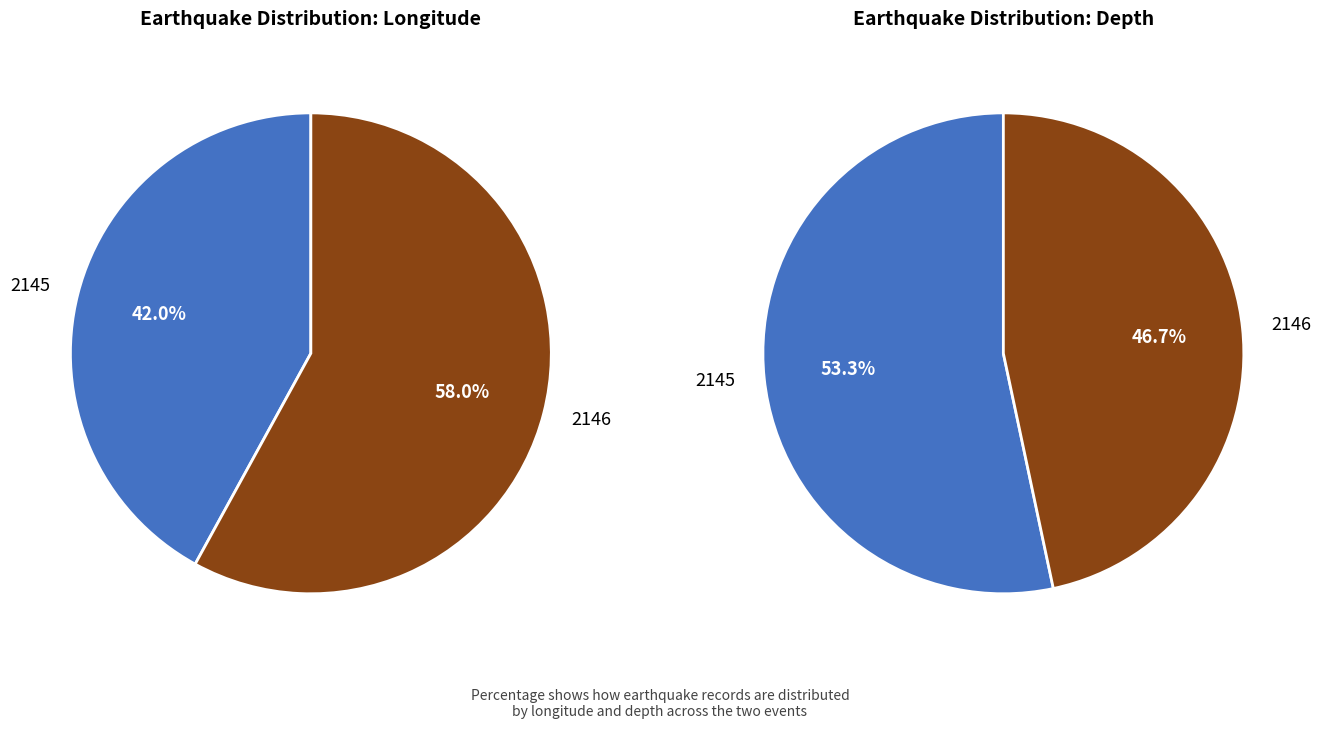

Is it true that 2145 is 42% of the pie?

True